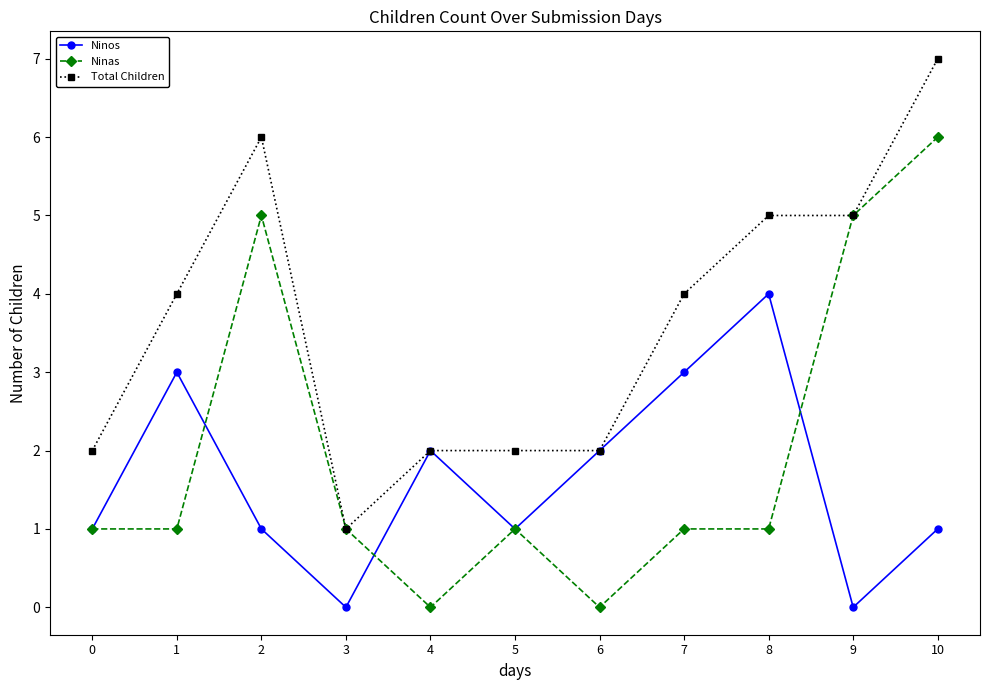

The value of Total Children at 5 is 2. True or false?

True